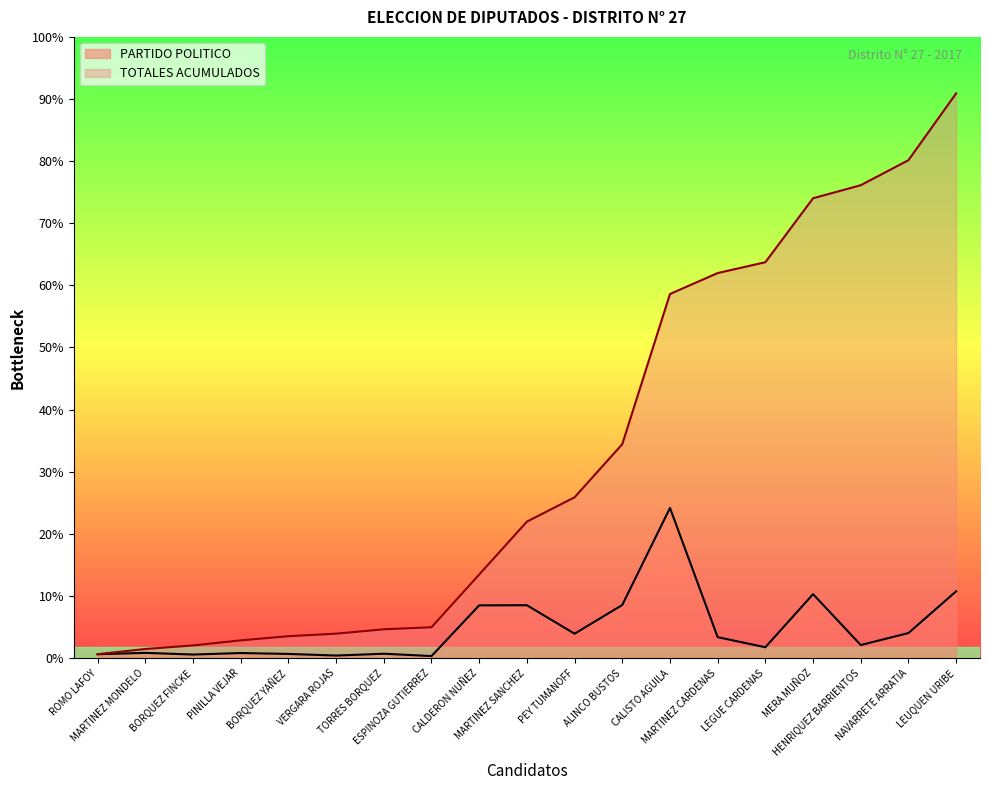

Which series changed the most between TORRES BORQUEZ and NAVARRETE ARRATIA?

CUMULATIVE